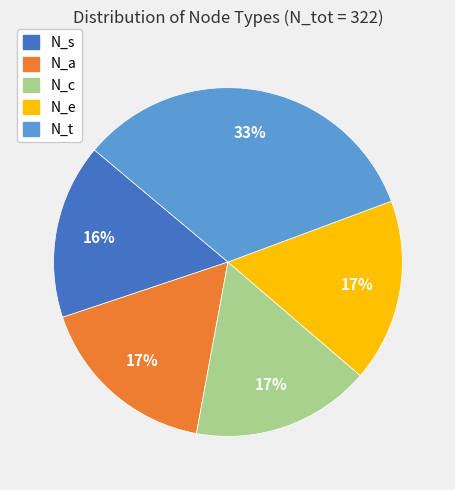

Do N_c and N_a together represent more than half of the pie?

No